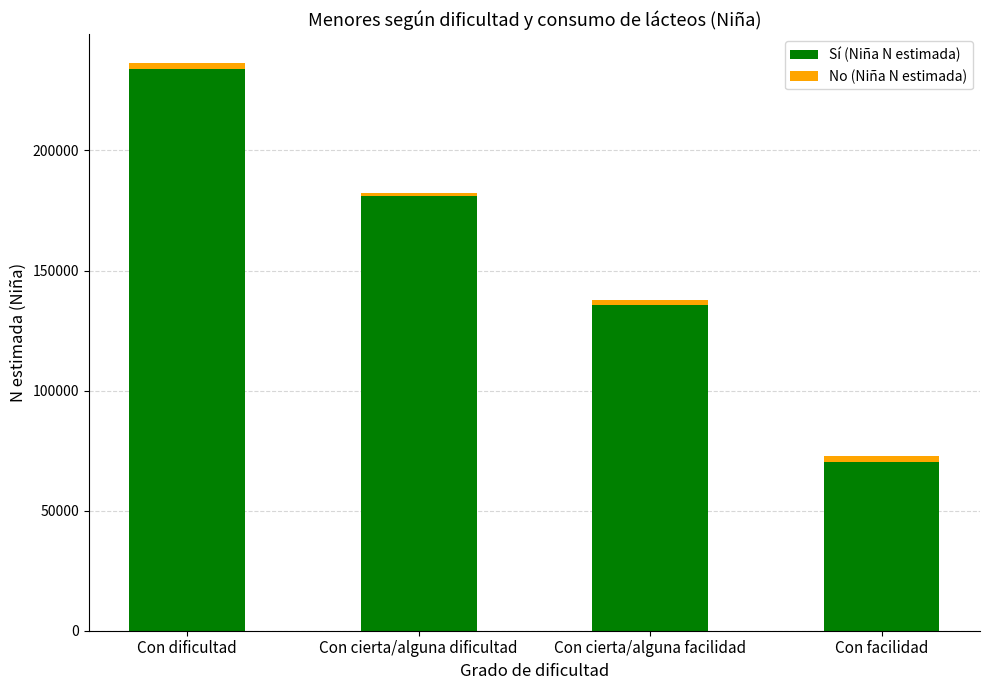

What is the value of the Sí (Niña N estimada) bar at the 3rd from the left?

135813